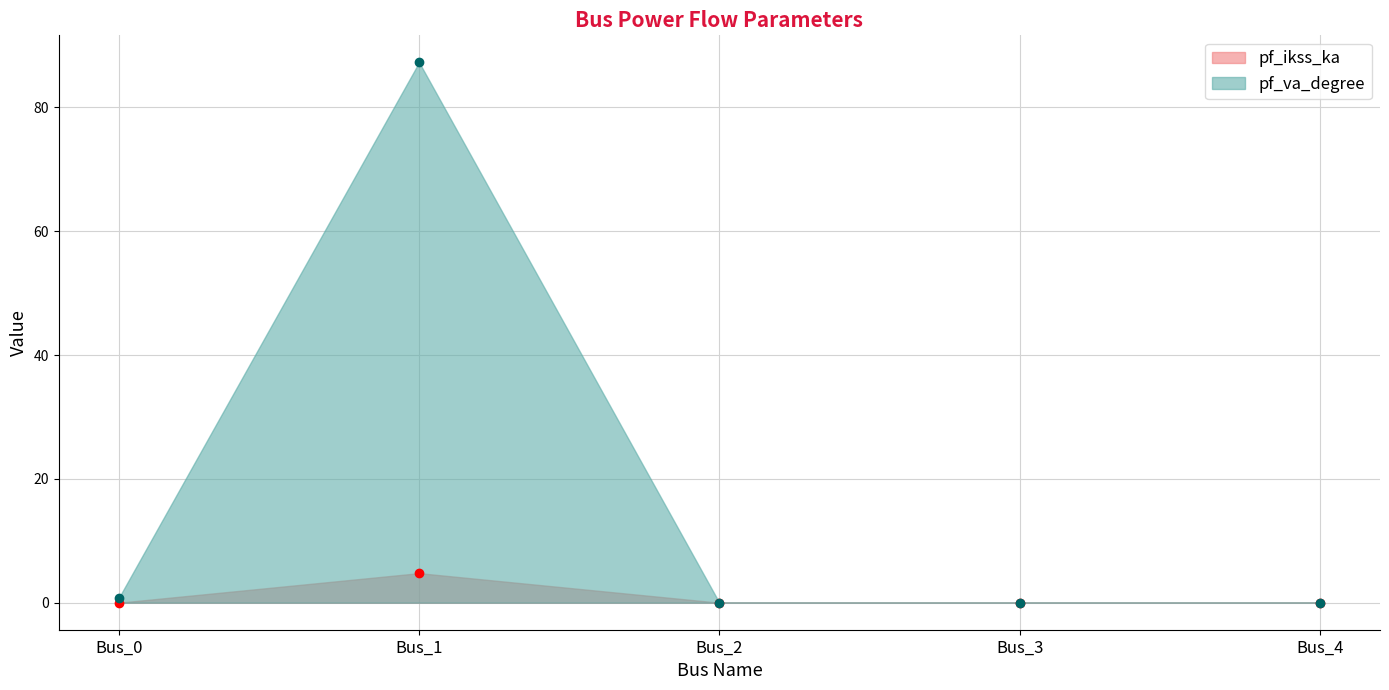

Rank the series by their maximum value, from lowest to highest.

pf_ikss_ka, pf_va_degree